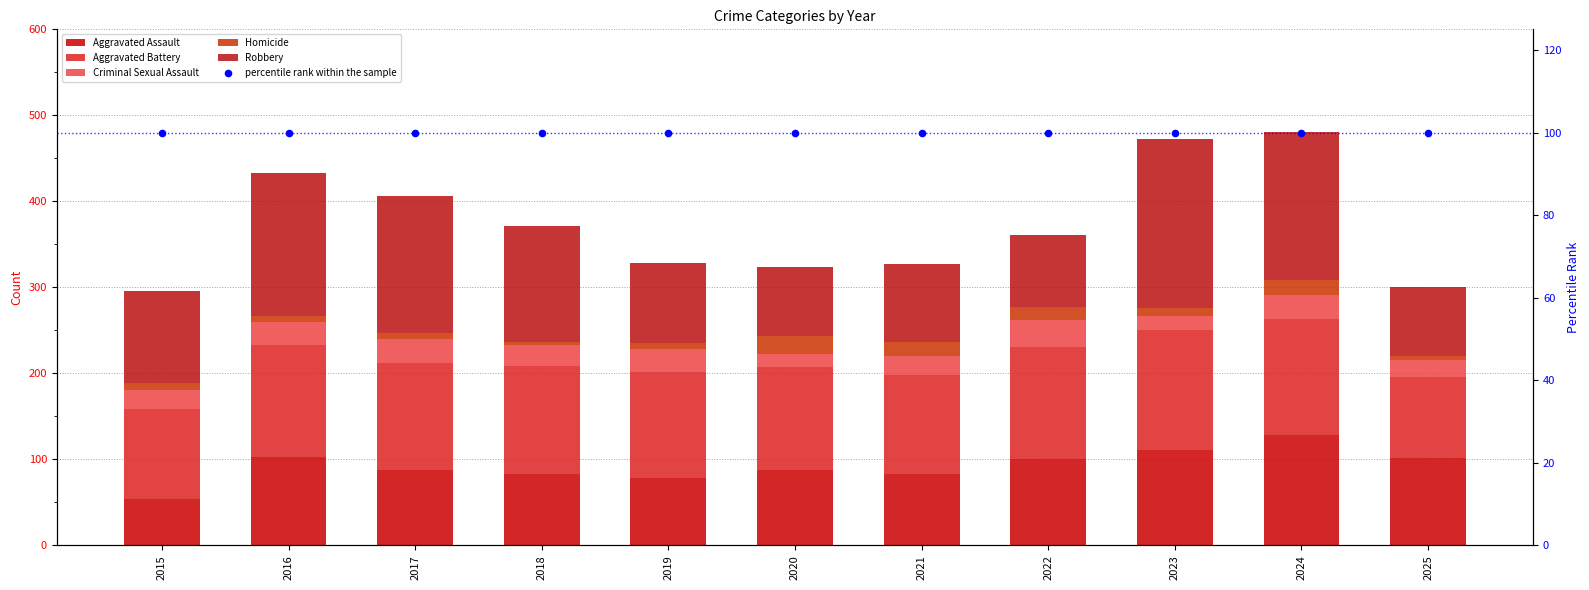

At how many categories does at least one series exceed 183?

1